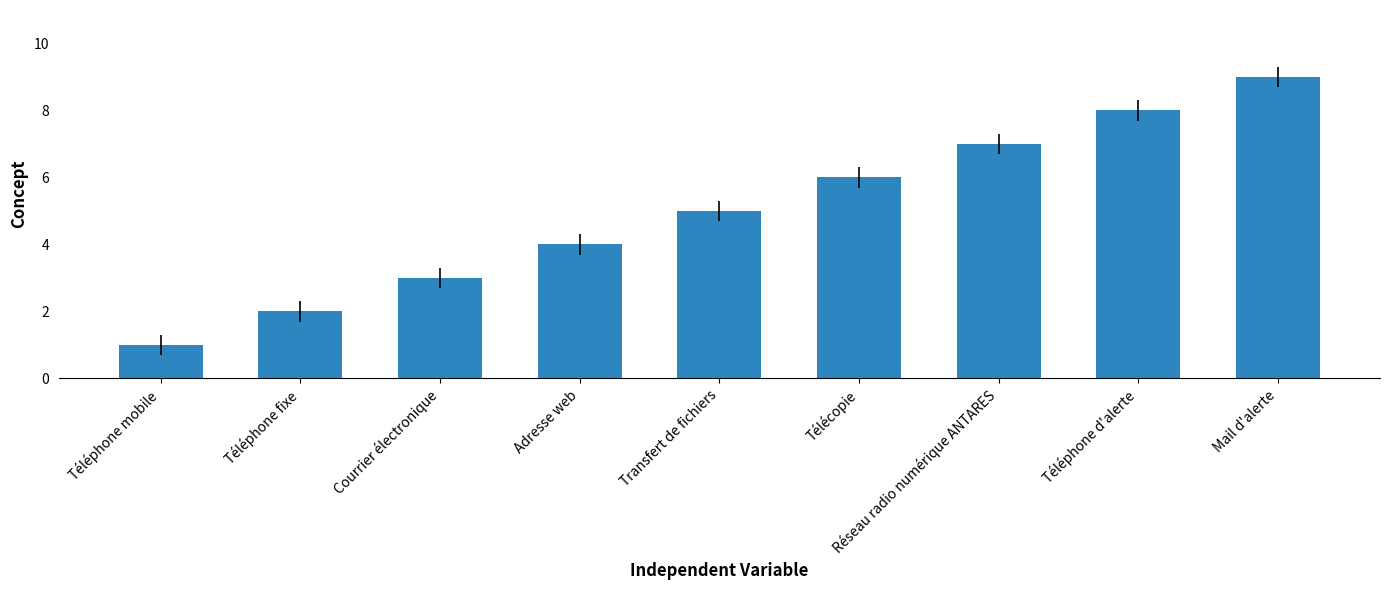

The chart shows a value of 14 at Mail d'alerte. True or false?

False